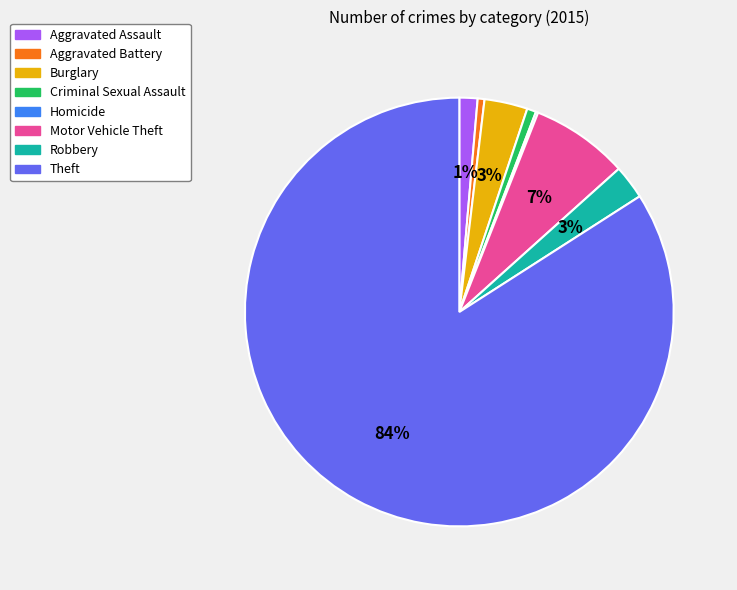

Is it true that Criminal Sexual Assault is 11% of the pie?

False